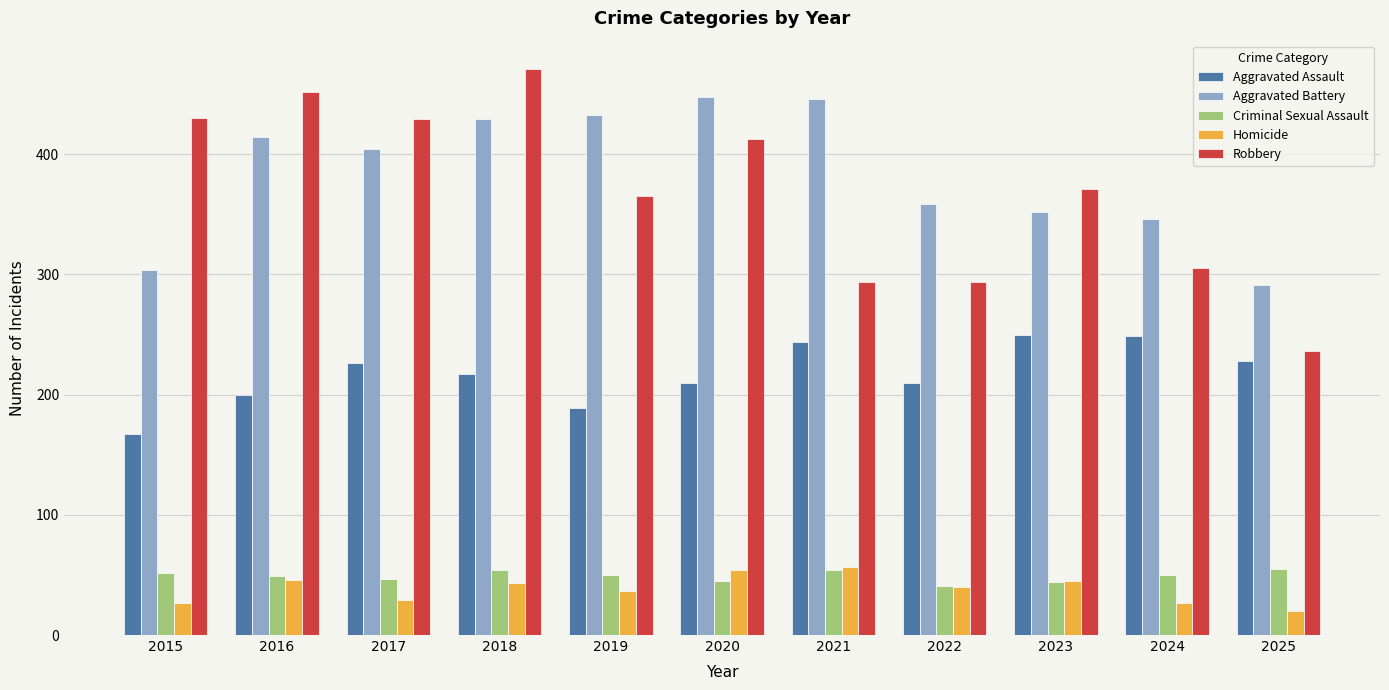

What is the difference between the highest and lowest values at 2023?

327